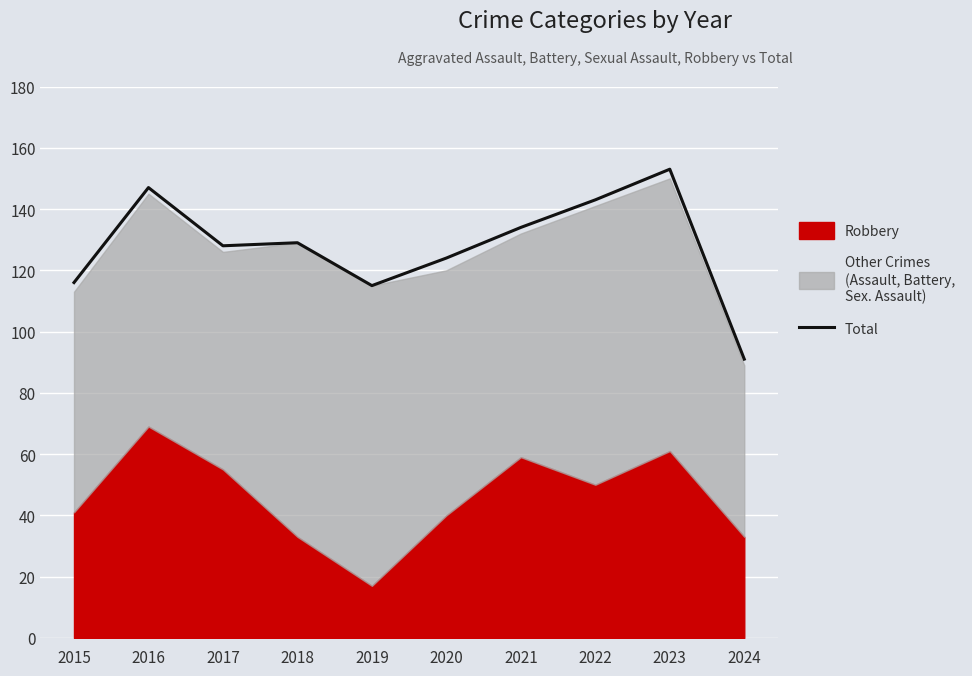

What is the maximum value shown in the chart?

153